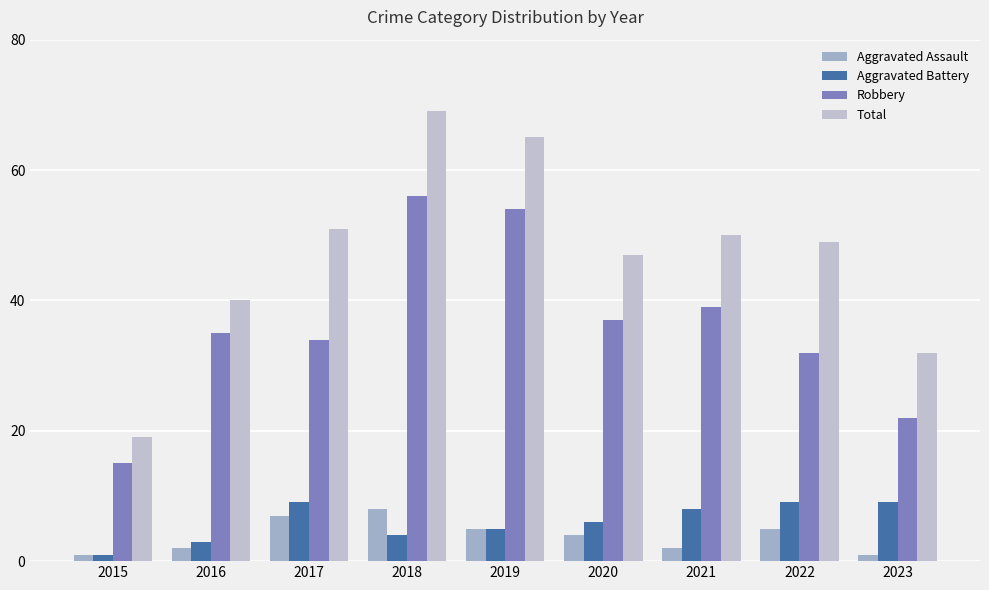

Which series has the largest total across all categories?

Total